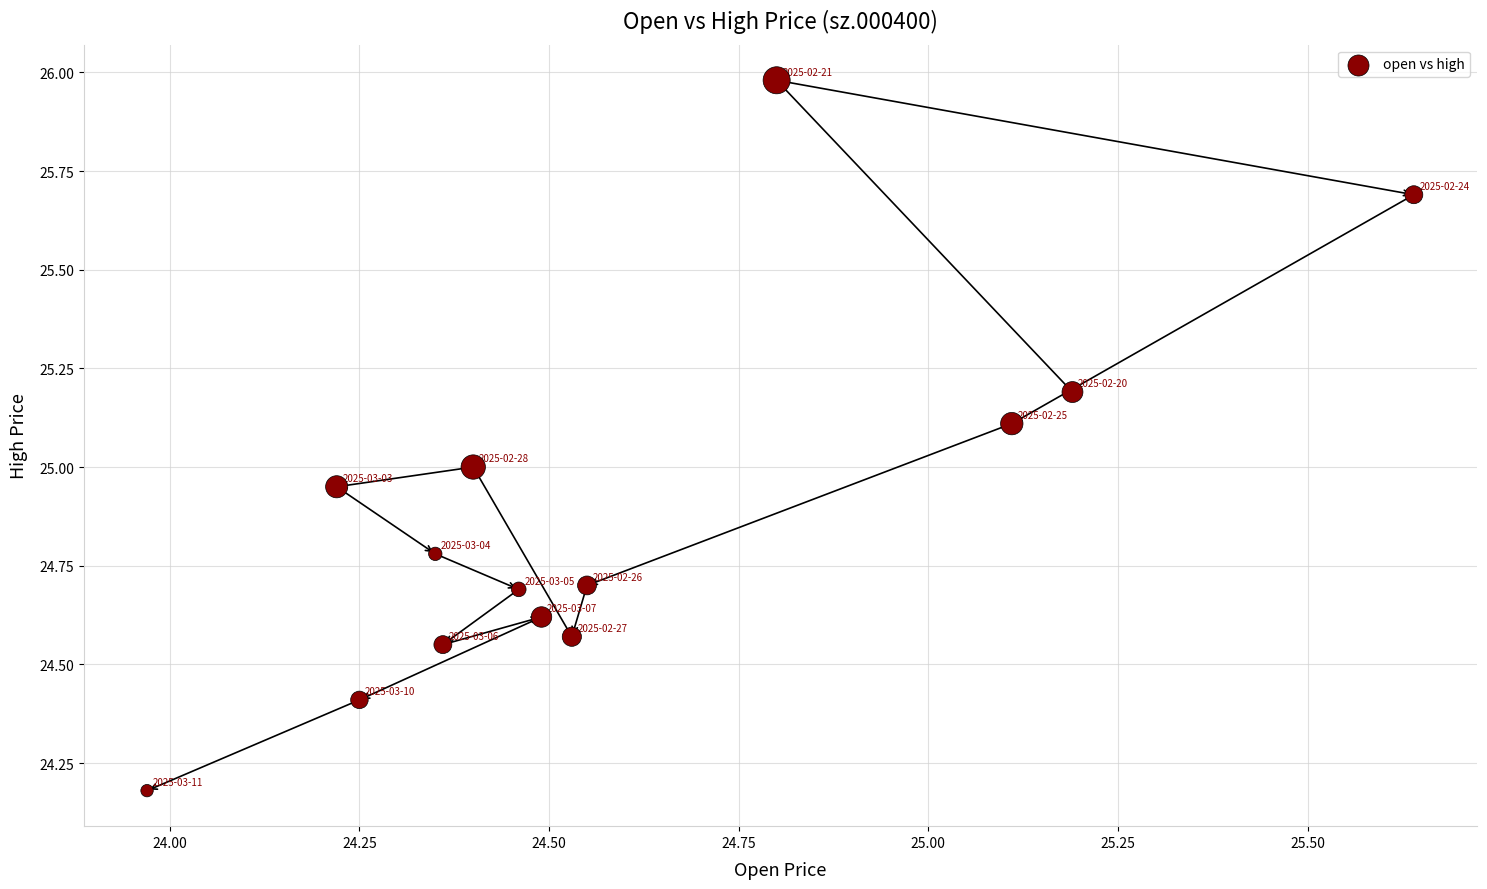

What is the range of Y values (max minus min)?

1.8